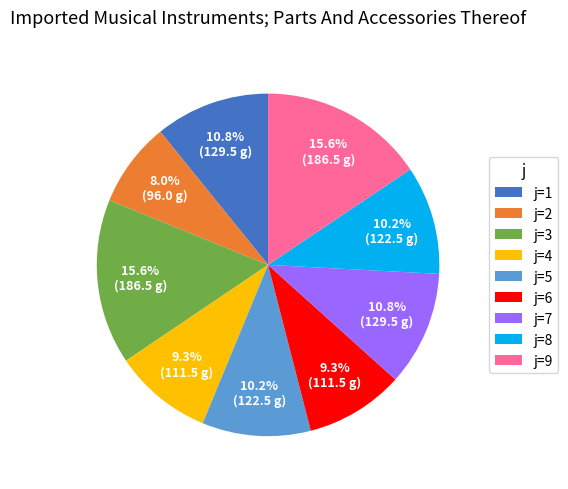

What is the total percentage of j=6 and j=2?

17.3%